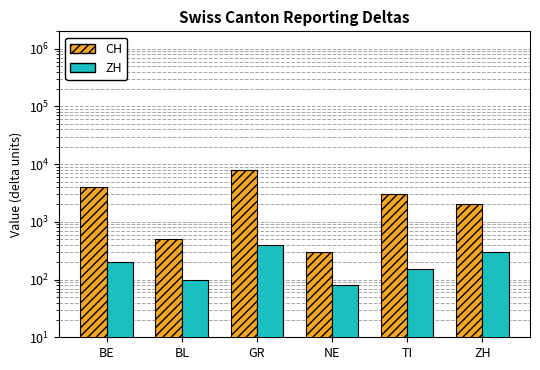

Where does the ZH series first go above 200?

GR